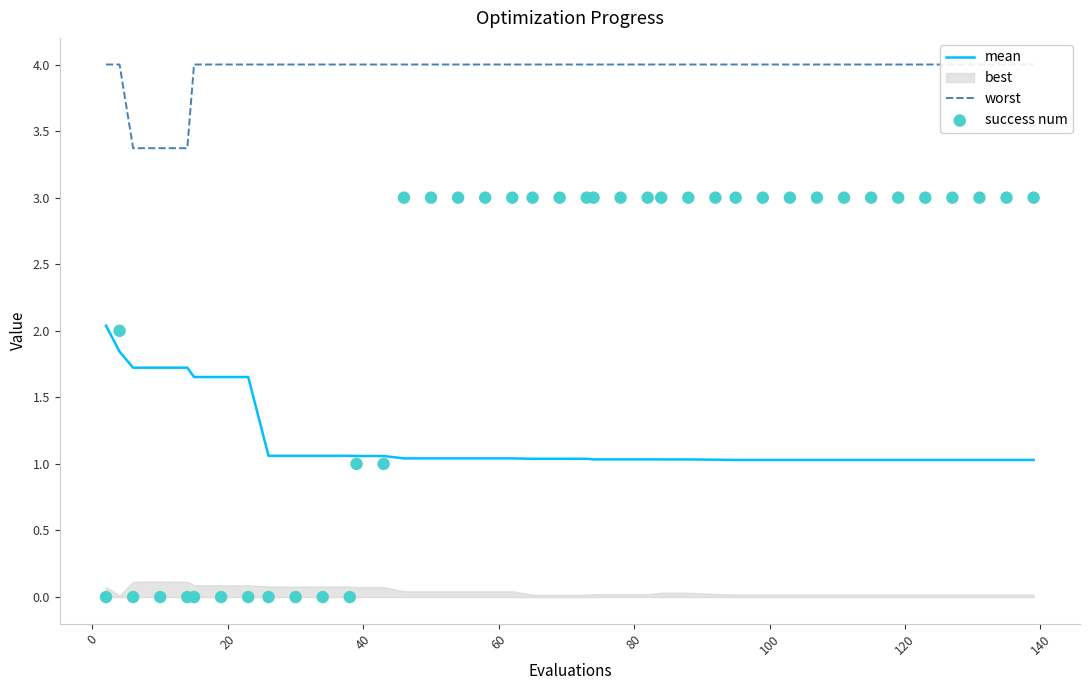

Which series contains the highest Y value?

worst